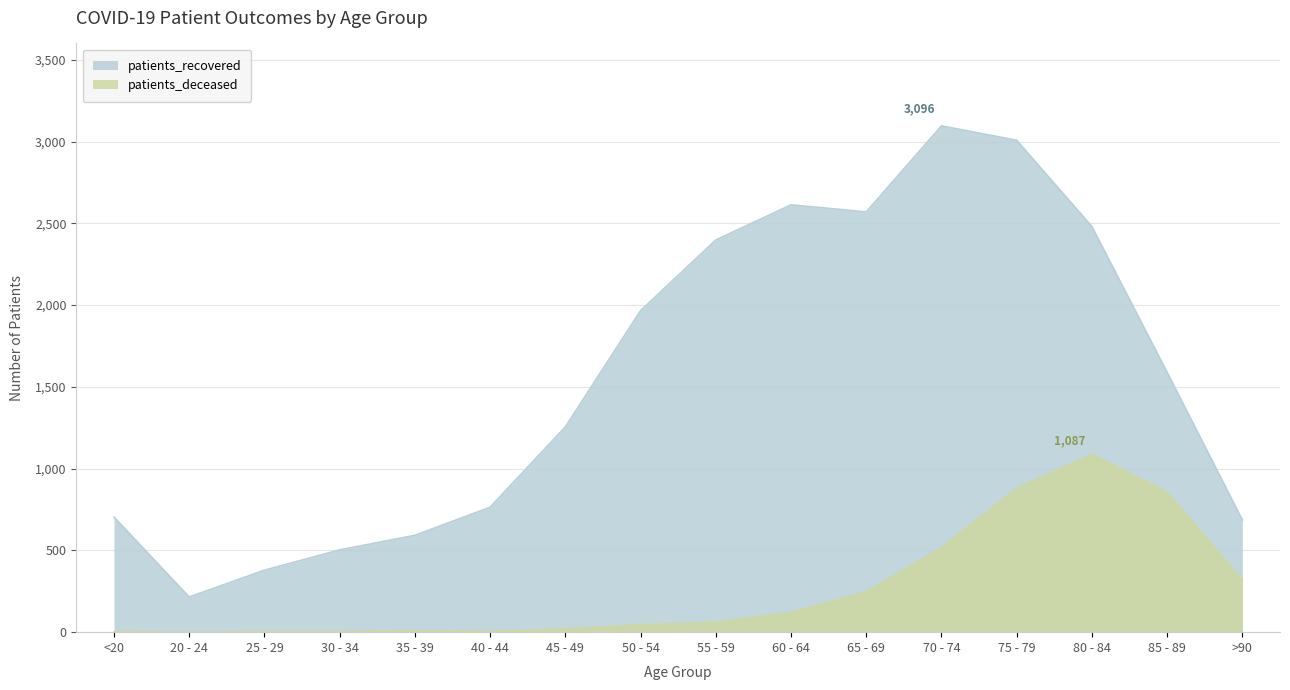

What is the sum of all patients_deceased values?

4173